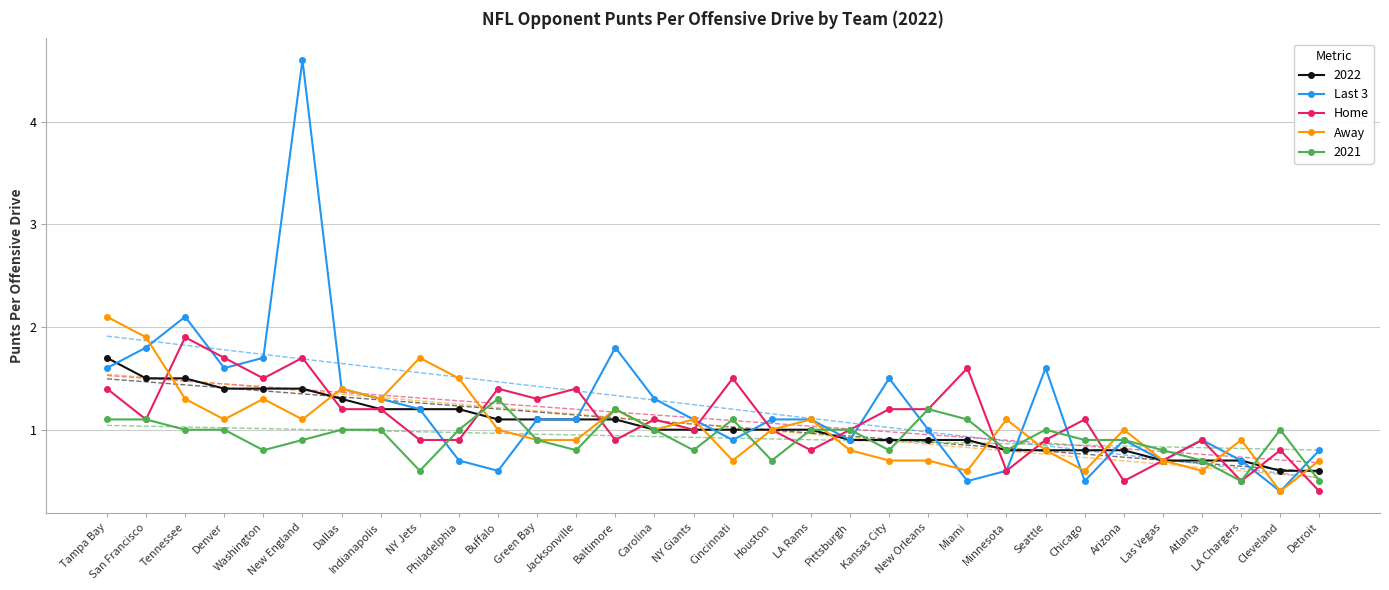

What is the lowest value of the Home series?

0.4